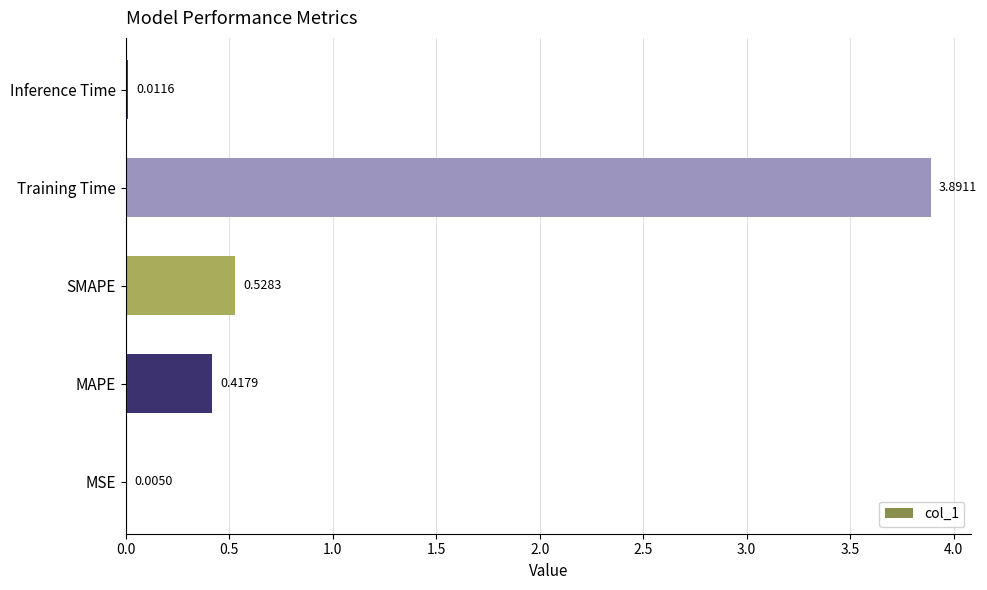

What is the change in value from MAPE to SMAPE?

+0.1